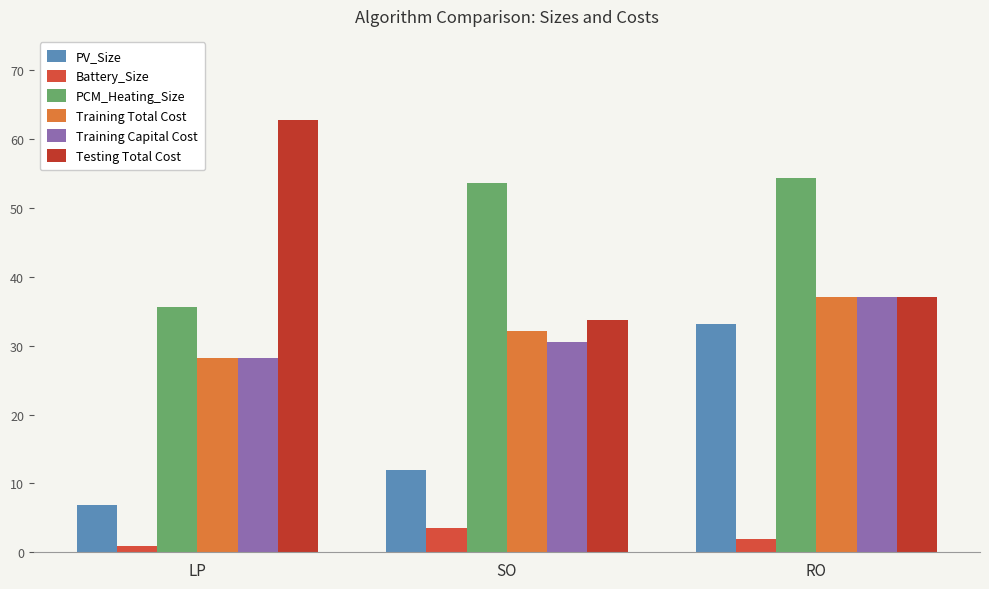

Count the number of categories in the chart.

3